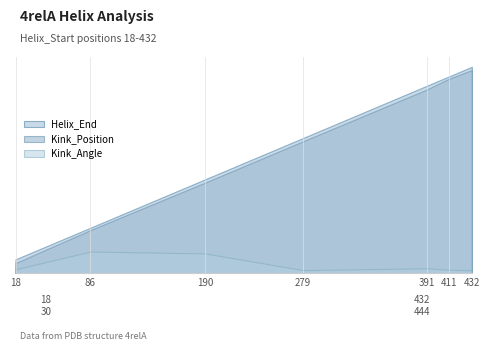

Is it true that Kink_Angle equals 7.8 at 411?

True